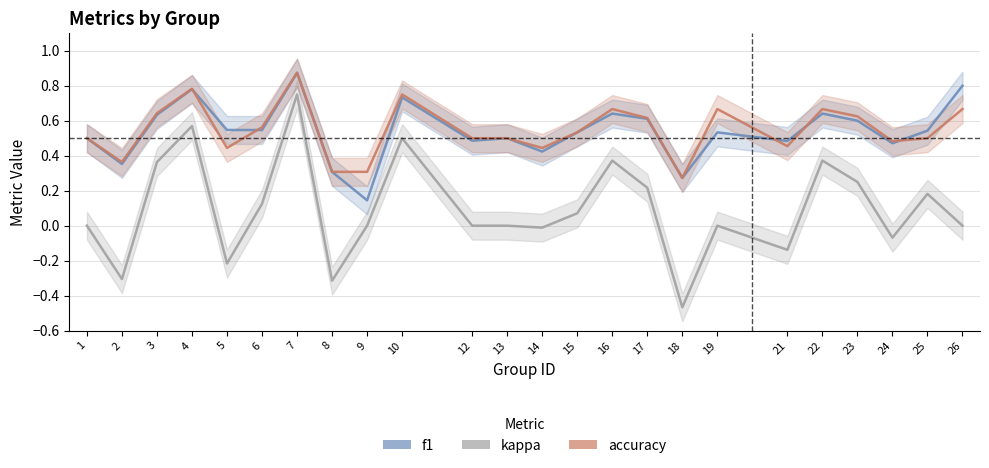

The value of f1 at 23 is 0.6. True or false?

True